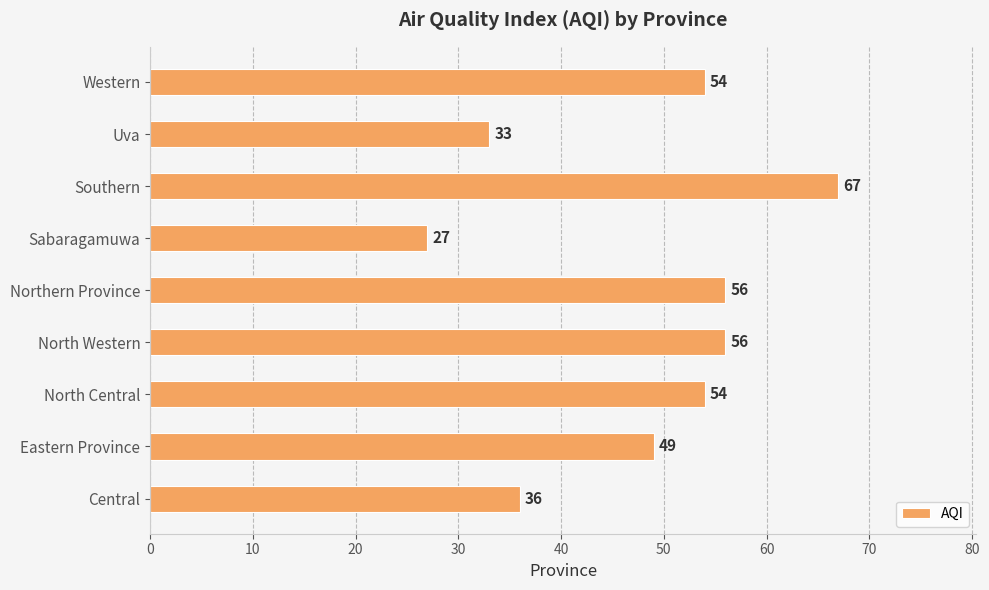

What is the difference between the second highest and second lowest values?

23